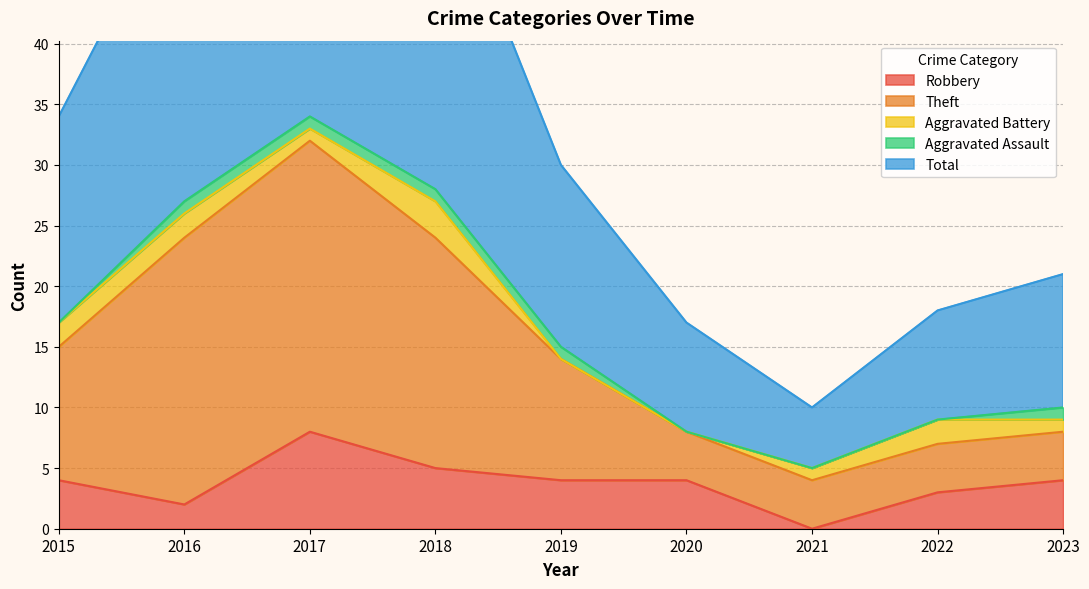

True or false: Theft and Robbery intersect in this chart.

False